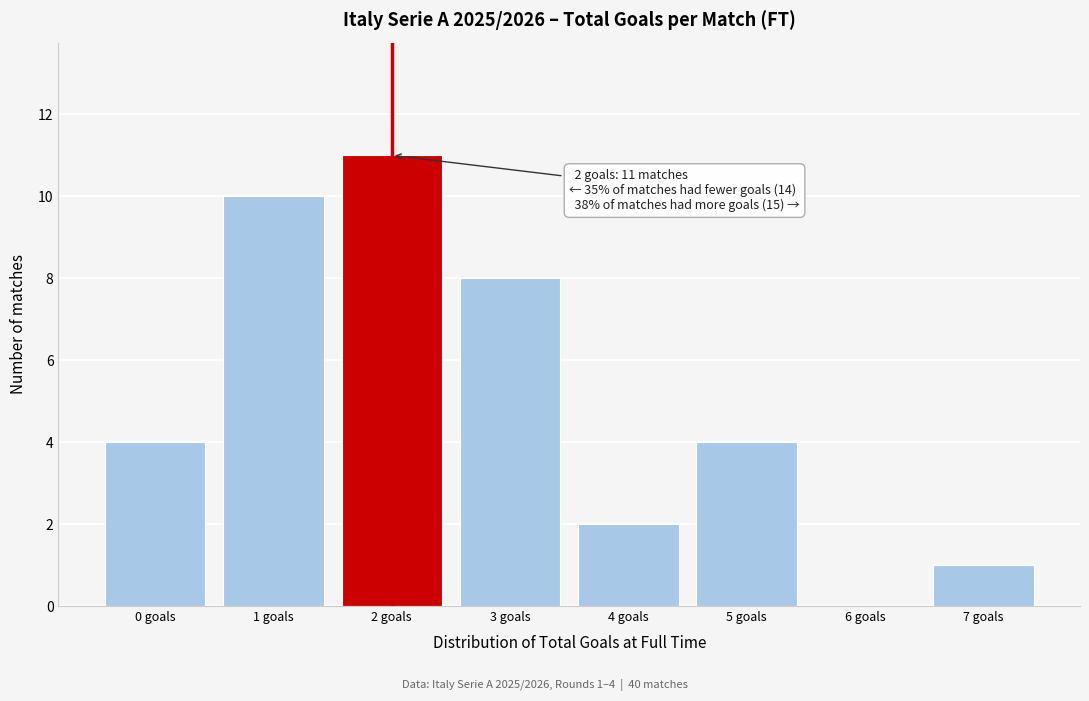

Which range on the x-axis has the tallest bar?

1.5 to 2.5